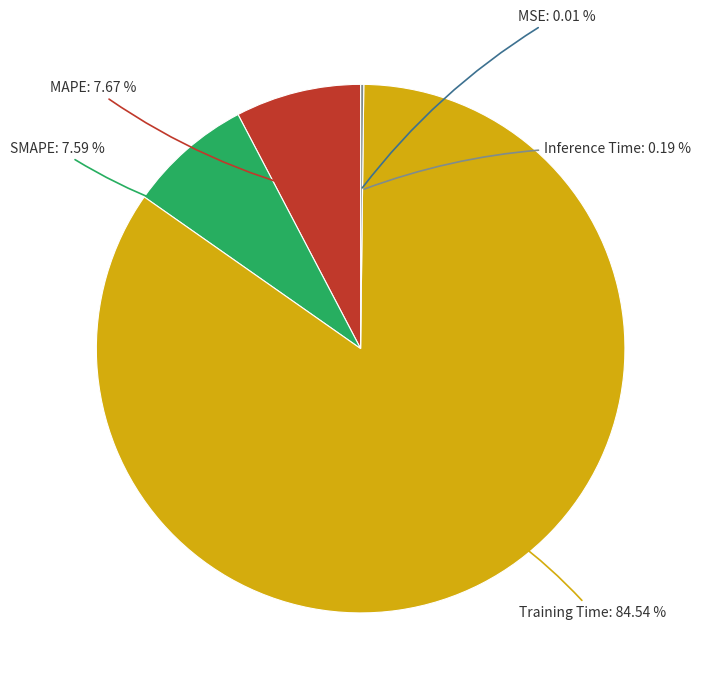

To the nearest percent, what percentage of the pie is SMAPE?

8%